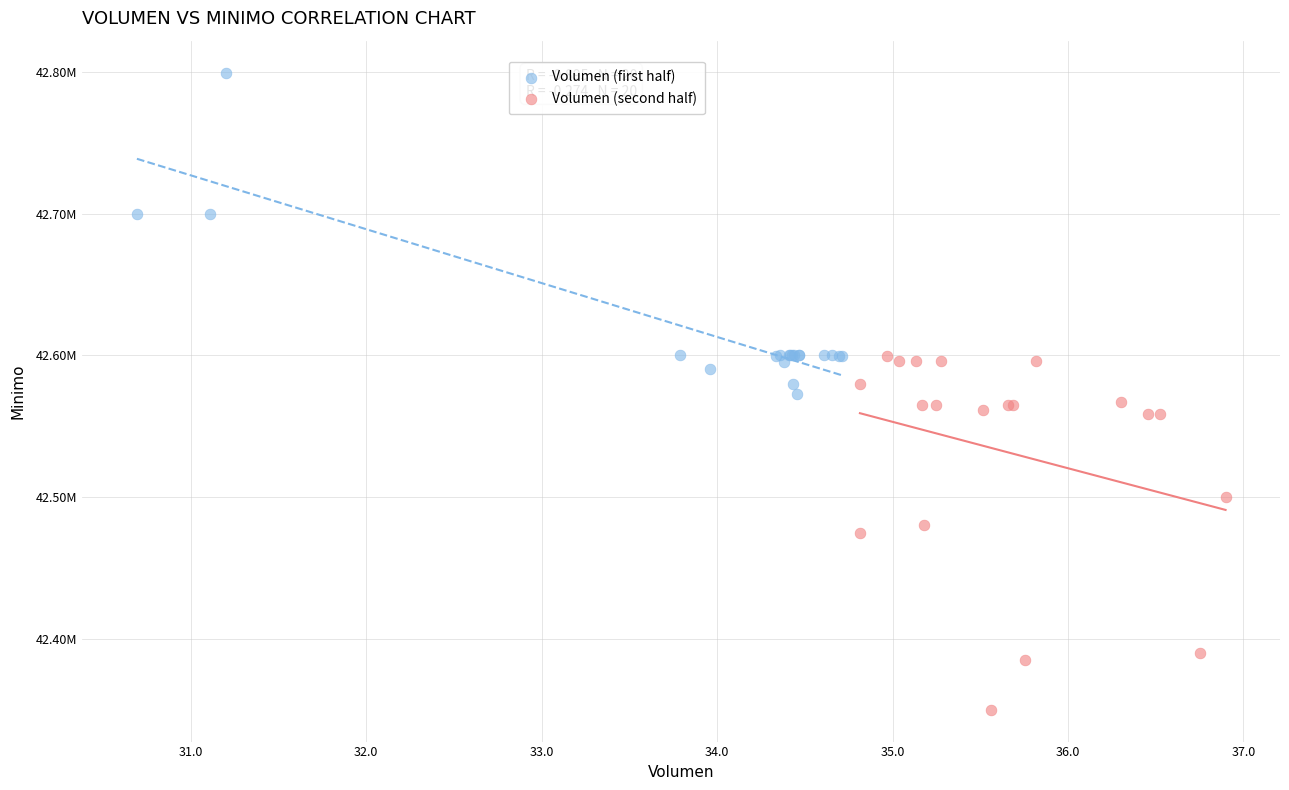

What are all the series names shown in the legend?

Volumen (first half), Volumen (second half)